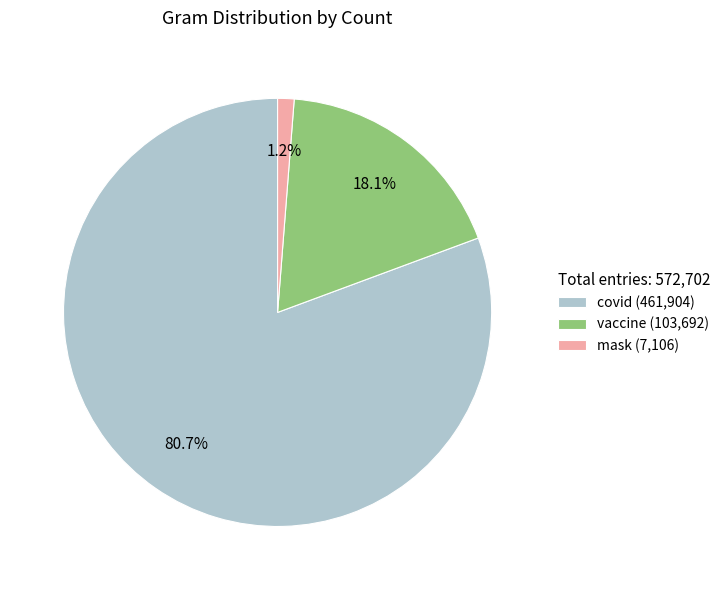

The vaccine slice represents 18% of the pie. True or false?

True